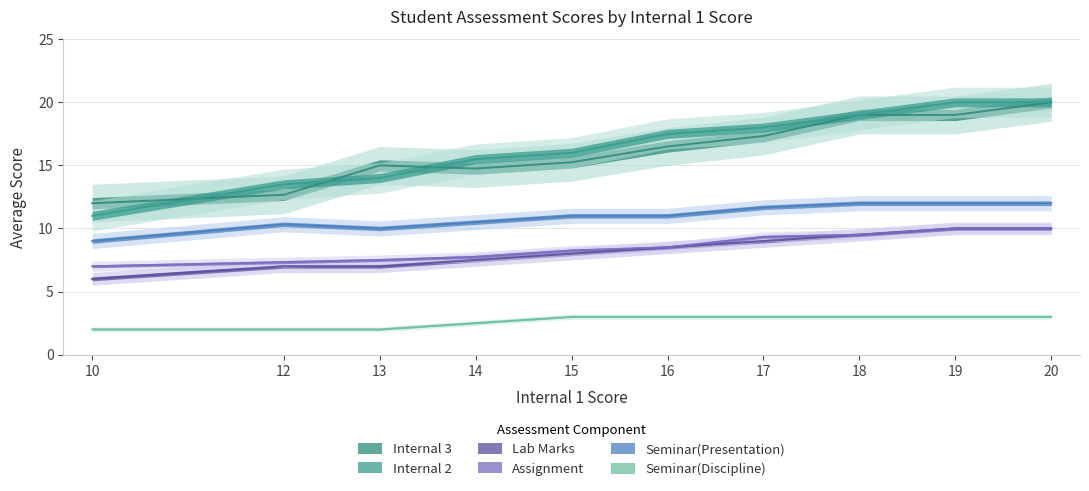

Is it true that Lab Marks equals 16.0 at 18?

False